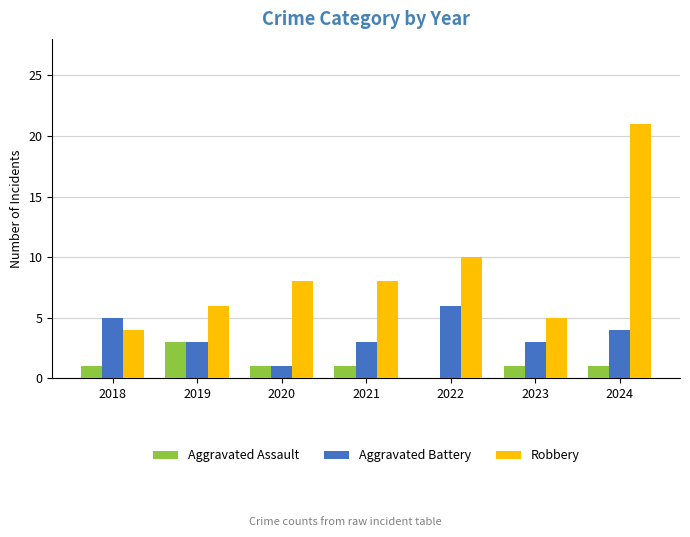

Is it true that Aggravated Battery equals 2 at 2020?

False